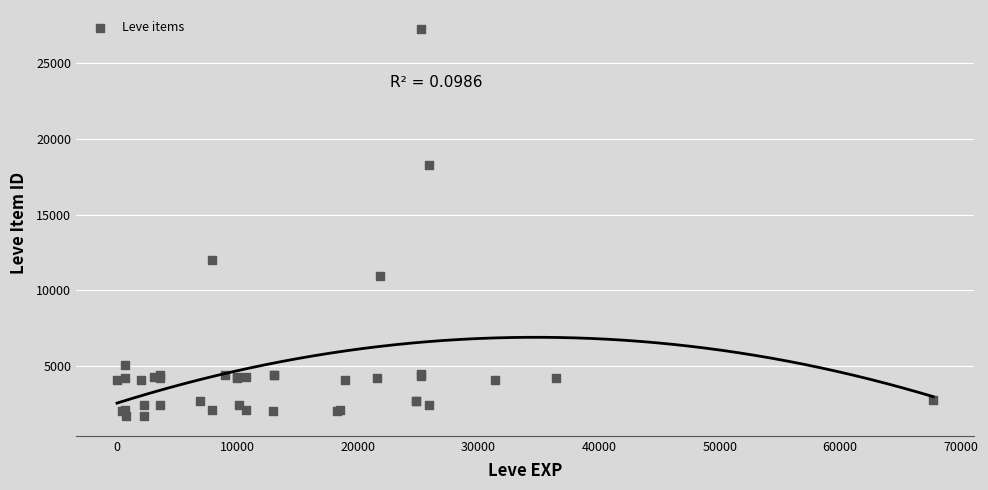

What Y value in the scatter plot is closest to 14448?

12018